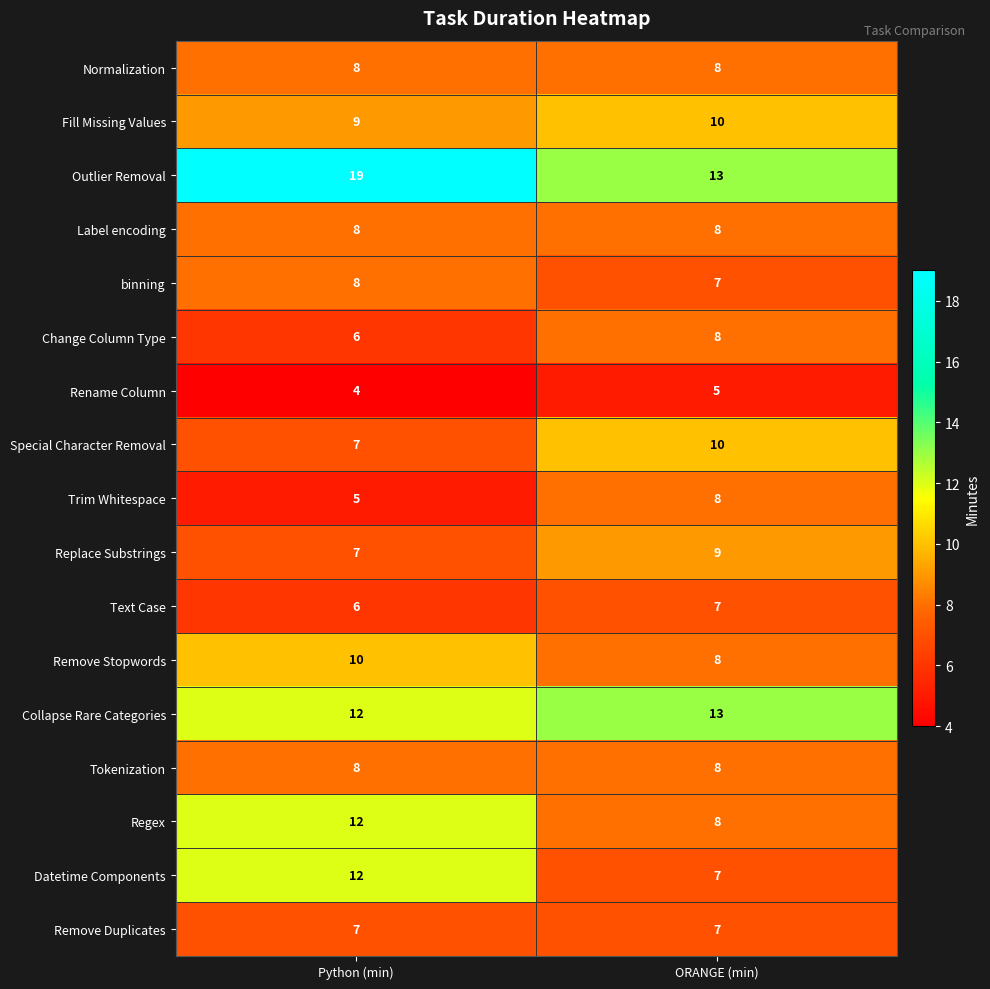

What is the sum of the Regex values at Python (min) and ORANGE (min)?

20